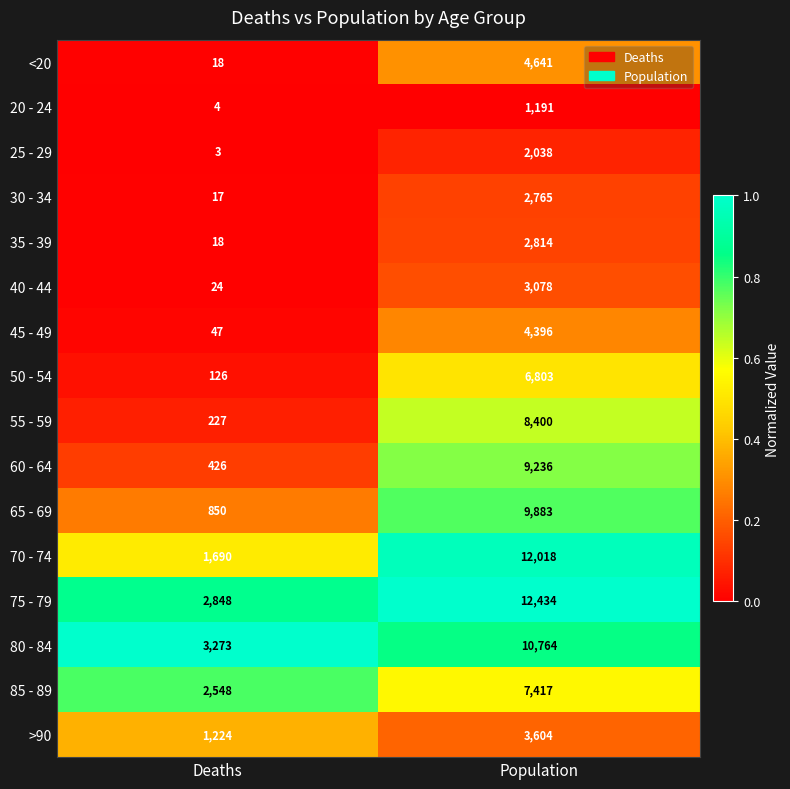

Which series changed the most between Deaths and Population?

70 - 74